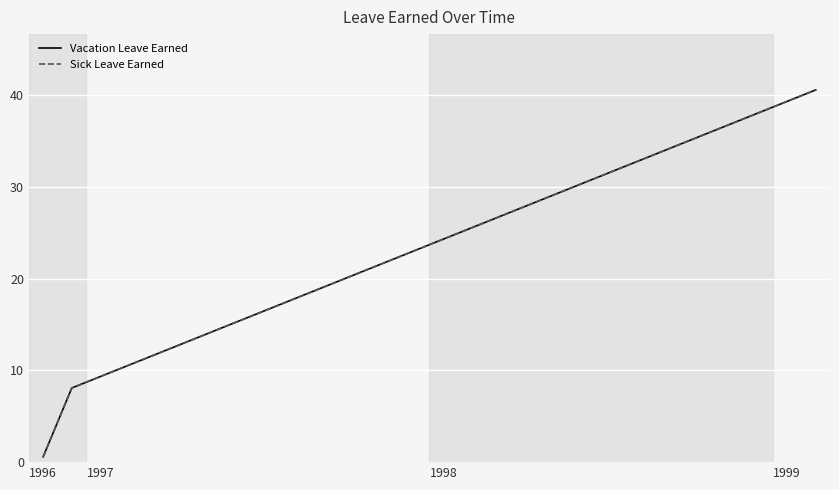

What is the sum of all Vacation Leave Earned values?

657.6